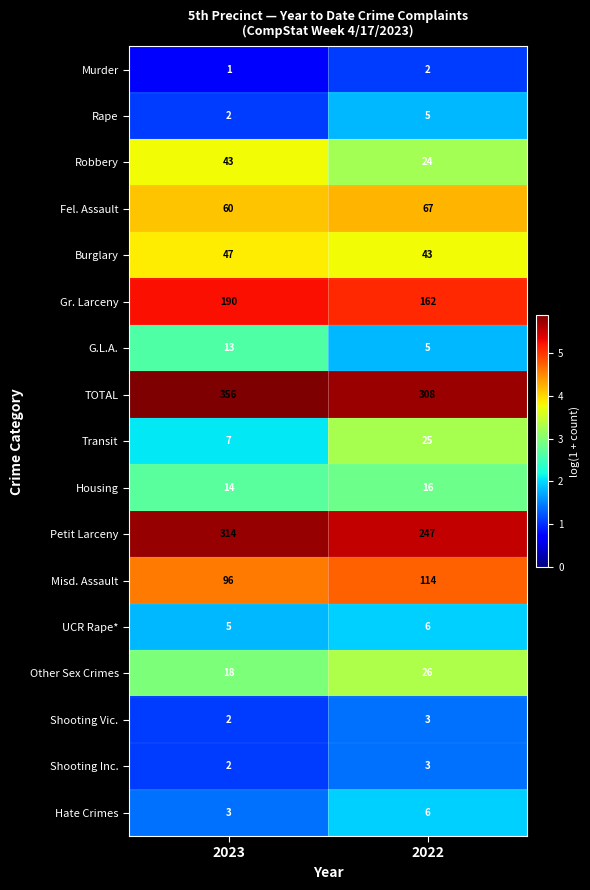

At which label is UCR Rape* closest to 5?

2023